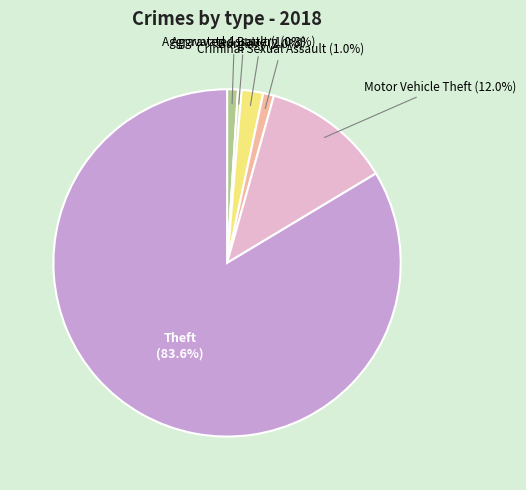

How many slices are in this pie chart?

6